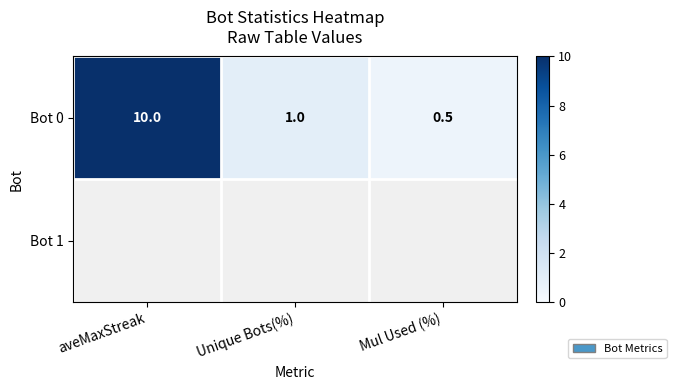

Rank the categories by Bot 0 value from highest to lowest.

aveMaxStreak, Unique Bots(%), Mul Used (%)